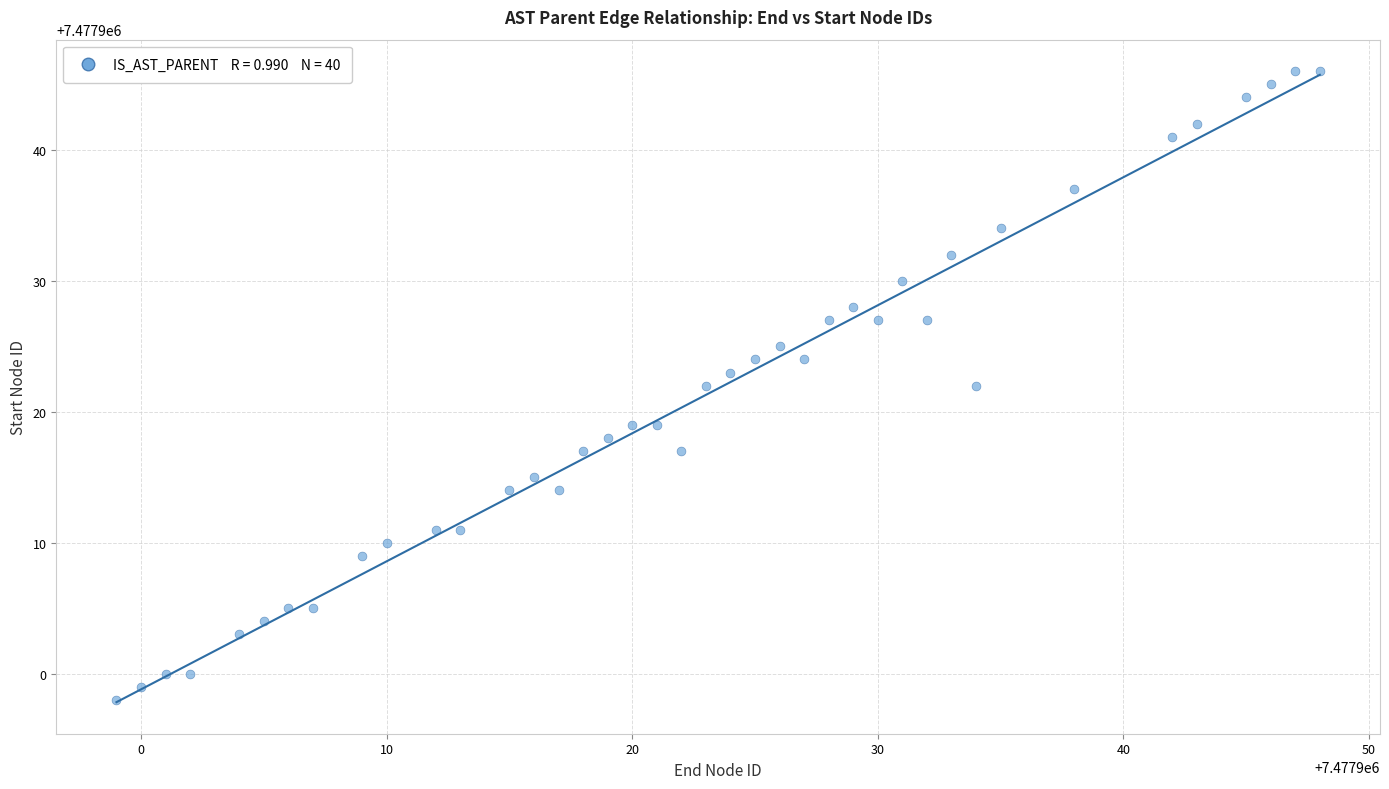

What is the range of X values (max minus min)?

49